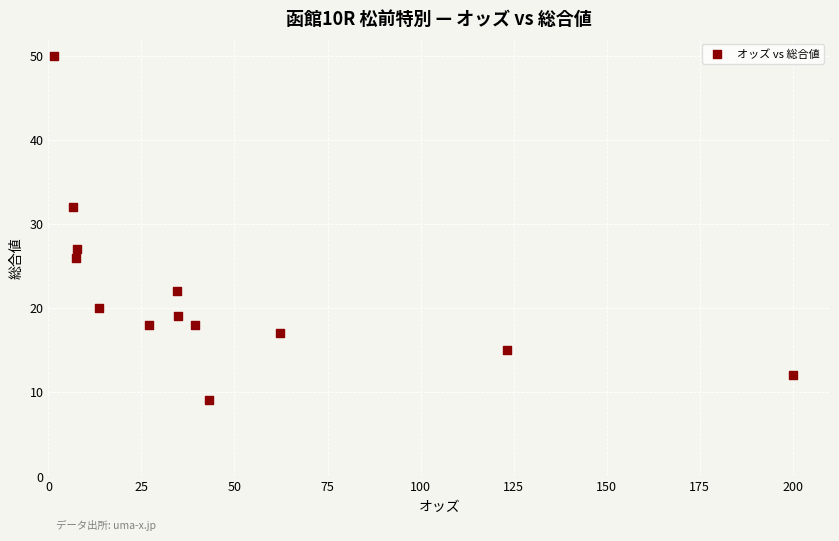

What Y value in the scatter plot is closest to 29?

27